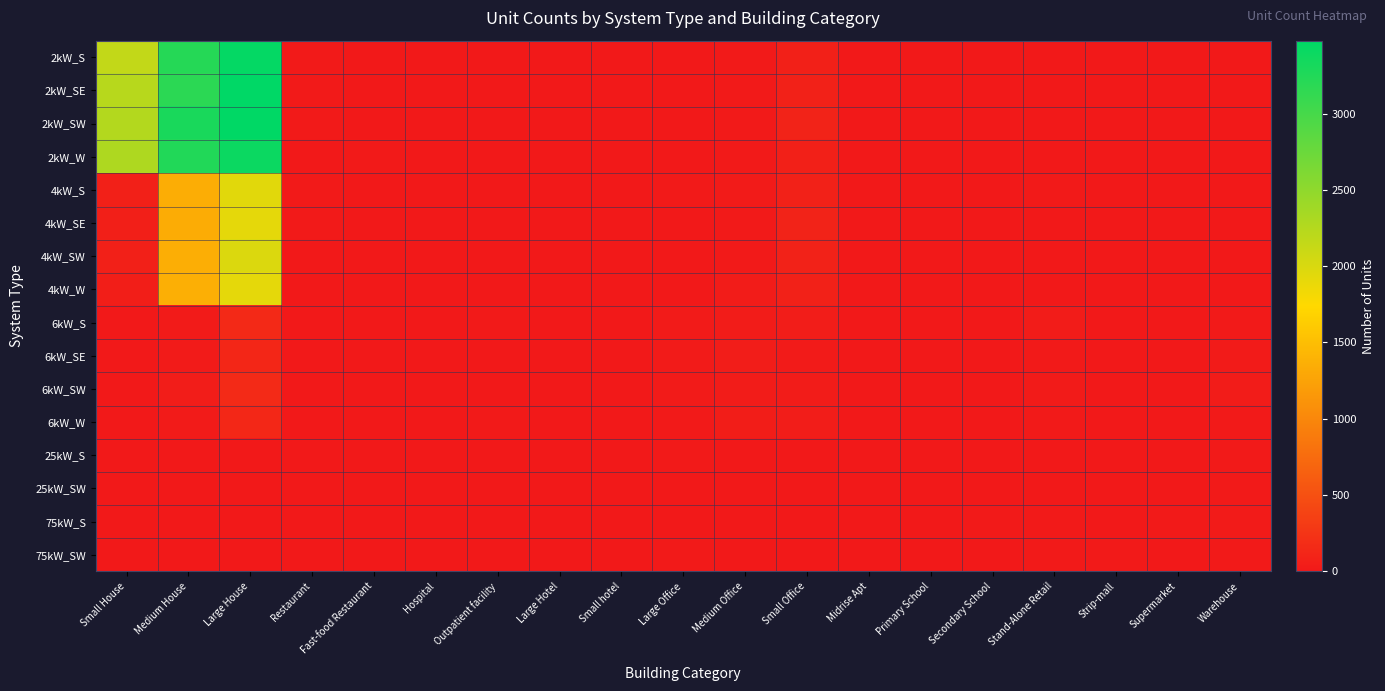

Reading left to right, what are all the values shown in this chart?

2kW_S: Small House=2148	Medium House=3214	Large House=3439	Restaurant=9	Fast-food Restaurant=6	Hospital=0	Outpatient facility=1	Large Hotel=0	Small hotel=0	Large Office=1	Medium Office=7	Small Office=66	Midrise Apt=0	Primary School=0	Secondary School=1	Stand-Alone Retail=1	Strip-mall=1	Supermarket=0	Warehouse=0
2kW_SE: Small House=2225	Medium House=3174	Large House=3478	Restaurant=7	Fast-food Restaurant=5	Hospital=0	Outpatient facility=0	Large Hotel=0	Small hotel=0	Large Office=0	Medium Office=16	Small Office=75	Midrise Apt=1	Primary School=0	Secondary School=0	Stand-Alone Retail=0	Strip-mall=0	Supermarket=0	Warehouse=0
2kW_SW: Small House=2254	Medium House=3298	Large House=3465	Restaurant=7	Fast-food Restaurant=6	Hospital=0	Outpatient facility=2	Large Hotel=0	Small hotel=0	Large Office=1	Medium Office=7	Small Office=92	Midrise Apt=2	Primary School=0	Secondary School=0	Stand-Alone Retail=0	Strip-mall=0	Supermarket=0	Warehouse=2
2kW_W: Small House=2284	Medium House=3243	Large House=3390	Restaurant=4	Fast-food Restaurant=7	Hospital=0	Outpatient facility=1	Large Hotel=0	Small hotel=0	Large Office=0	Medium Office=9	Small Office=62	Midrise Apt=0	Primary School=0	Secondary School=0	Stand-Alone Retail=2	Strip-mall=0	Supermarket=0	Warehouse=3
4kW_S: Small House=65	Medium House=1351	Large House=1939	Restaurant=11	Fast-food Restaurant=2	Hospital=0	Outpatient facility=1	Large Hotel=0	Small hotel=1	Large Office=7	Medium Office=23	Small Office=78	Midrise Apt=1	Primary School=0	Secondary School=0	Stand-Alone Retail=7	Strip-mall=0	Supermarket=0	Warehouse=5
4kW_SE: Small House=56	Medium House=1338	Large House=1912	Restaurant=8	Fast-food Restaurant=5	Hospital=0	Outpatient facility=2	Large Hotel=0	Small hotel=1	Large Office=4	Medium Office=20	Small Office=96	Midrise Apt=1	Primary School=0	Secondary School=0	Stand-Alone Retail=5	Strip-mall=0	Supermarket=1	Warehouse=4
4kW_SW: Small House=68	Medium House=1354	Large House=1978	Restaurant=4	Fast-food Restaurant=2	Hospital=2	Outpatient facility=0	Large Hotel=0	Small hotel=0	Large Office=6	Medium Office=19	Small Office=84	Midrise Apt=1	Primary School=0	Secondary School=2	Stand-Alone Retail=6	Strip-mall=1	Supermarket=1	Warehouse=5
4kW_W: Small House=52	Medium House=1370	Large House=1915	Restaurant=5	Fast-food Restaurant=4	Hospital=0	Outpatient facility=3	Large Hotel=0	Small hotel=0	Large Office=5	Medium Office=31	Small Office=75	Midrise Apt=1	Primary School=0	Secondary School=1	Stand-Alone Retail=5	Strip-mall=1	Supermarket=0	Warehouse=4
6kW_S: Small House=0	Medium House=26	Large House=143	Restaurant=2	Fast-food Restaurant=0	Hospital=1	Outpatient facility=8	Large Hotel=3	Small hotel=1	Large Office=21	Medium Office=28	Small Office=38	Midrise Apt=5	Primary School=4	Secondary School=4	Stand-Alone Retail=30	Strip-mall=3	Supermarket=6	Warehouse=15
6kW_SE: Small House=0	Medium House=26	Large House=123	Restaurant=1	Fast-food Restaurant=0	Hospital=0	Outpatient facility=3	Large Hotel=3	Small hotel=0	Large Office=22	Medium Office=37	Small Office=24	Midrise Apt=4	Primary School=3	Secondary School=3	Stand-Alone Retail=14	Strip-mall=6	Supermarket=0	Warehouse=26
6kW_SW: Small House=0	Medium House=34	Large House=159	Restaurant=5	Fast-food Restaurant=0	Hospital=3	Outpatient facility=4	Large Hotel=2	Small hotel=1	Large Office=21	Medium Office=32	Small Office=32	Midrise Apt=5	Primary School=4	Secondary School=2	Stand-Alone Retail=22	Strip-mall=2	Supermarket=0	Warehouse=28
6kW_W: Small House=0	Medium House=22	Large House=132	Restaurant=6	Fast-food Restaurant=0	Hospital=0	Outpatient facility=7	Large Hotel=3	Small hotel=2	Large Office=13	Medium Office=42	Small Office=35	Midrise Apt=3	Primary School=2	Secondary School=5	Stand-Alone Retail=17	Strip-mall=6	Supermarket=2	Warehouse=17
25kW_S: Small House=0	Medium House=0	Large House=0	Restaurant=0	Fast-food Restaurant=0	Hospital=0	Outpatient facility=1	Large Hotel=1	Small hotel=1	Large Office=7	Medium Office=5	Small Office=0	Midrise Apt=1	Primary School=2	Secondary School=5	Stand-Alone Retail=6	Strip-mall=3	Supermarket=1	Warehouse=9
25kW_SW: Small House=0	Medium House=0	Large House=0	Restaurant=0	Fast-food Restaurant=0	Hospital=0	Outpatient facility=1	Large Hotel=0	Small hotel=0	Large Office=5	Medium Office=2	Small Office=0	Midrise Apt=1	Primary School=2	Secondary School=3	Stand-Alone Retail=2	Strip-mall=3	Supermarket=1	Warehouse=8
75kW_S: Small House=0	Medium House=0	Large House=0	Restaurant=0	Fast-food Restaurant=0	Hospital=1	Outpatient facility=1	Large Hotel=0	Small hotel=0	Large Office=6	Medium Office=2	Small Office=0	Midrise Apt=3	Primary School=3	Secondary School=8	Stand-Alone Retail=20	Strip-mall=4	Supermarket=10	Warehouse=21
75kW_SW: Small House=0	Medium House=0	Large House=0	Restaurant=0	Fast-food Restaurant=0	Hospital=0	Outpatient facility=2	Large Hotel=1	Small hotel=0	Large Office=11	Medium Office=3	Small Office=0	Midrise Apt=1	Primary School=5	Secondary School=3	Stand-Alone Retail=19	Strip-mall=7	Supermarket=6	Warehouse=18